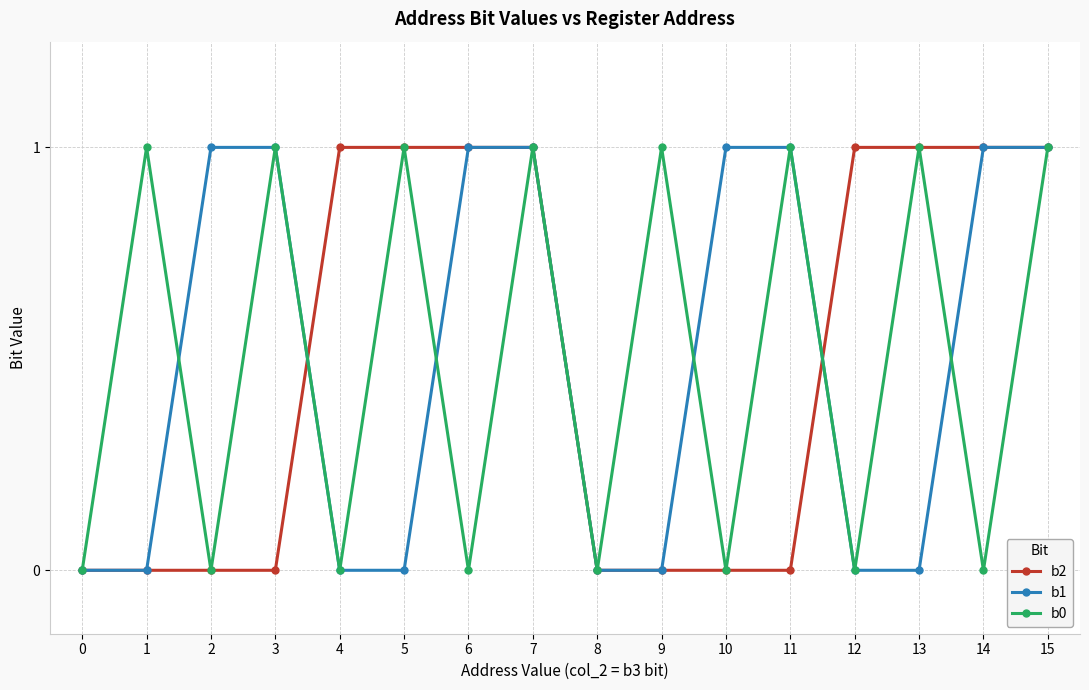

Reading right to left, extract all data points from this chart.

b2: 1	1	1	1	0	0	0	0	1	1	1	1	0	0	0	0
b1: 1	1	0	0	1	1	0	0	1	1	0	0	1	1	0	0
b0: 1	0	1	0	1	0	1	0	1	0	1	0	1	0	1	0